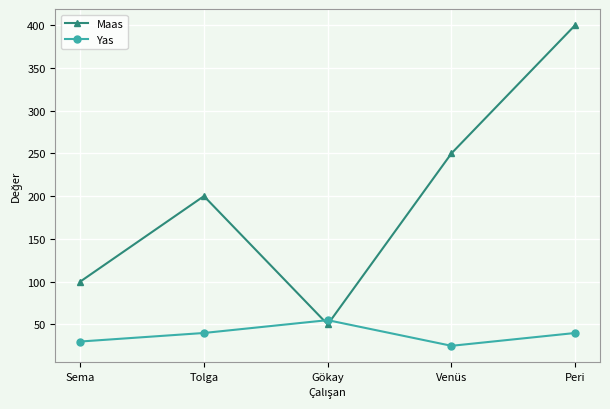

Where do Maas and Yas first cross each other?

Tolga and Gökay